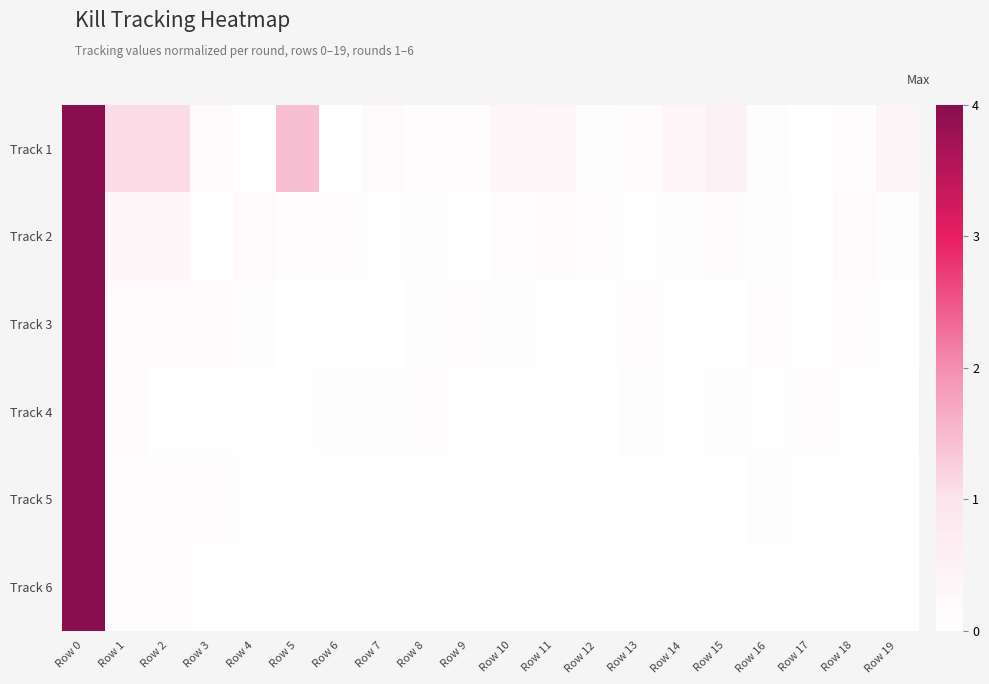

What is the greatest value displayed?

4.0